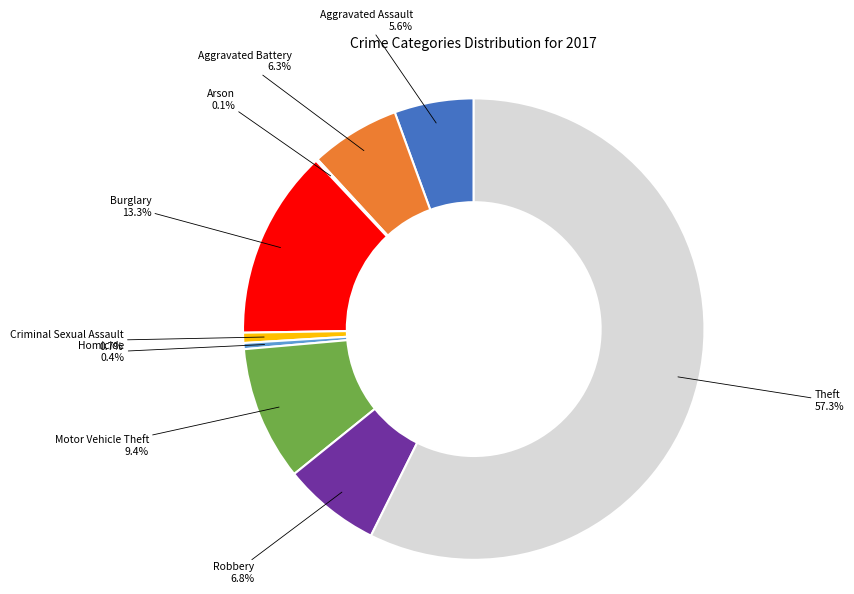

To the nearest percent, what percentage of the pie is Aggravated Battery?

6%